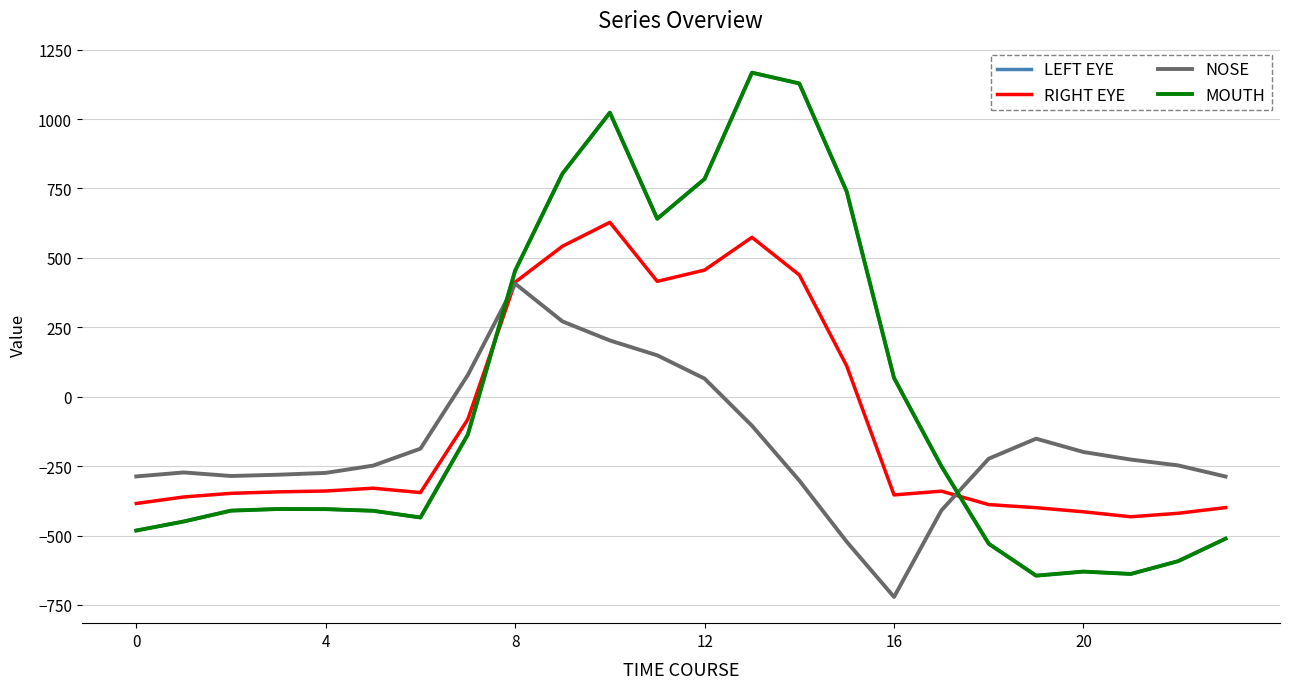

What is the label of the 15th point from the right?

9